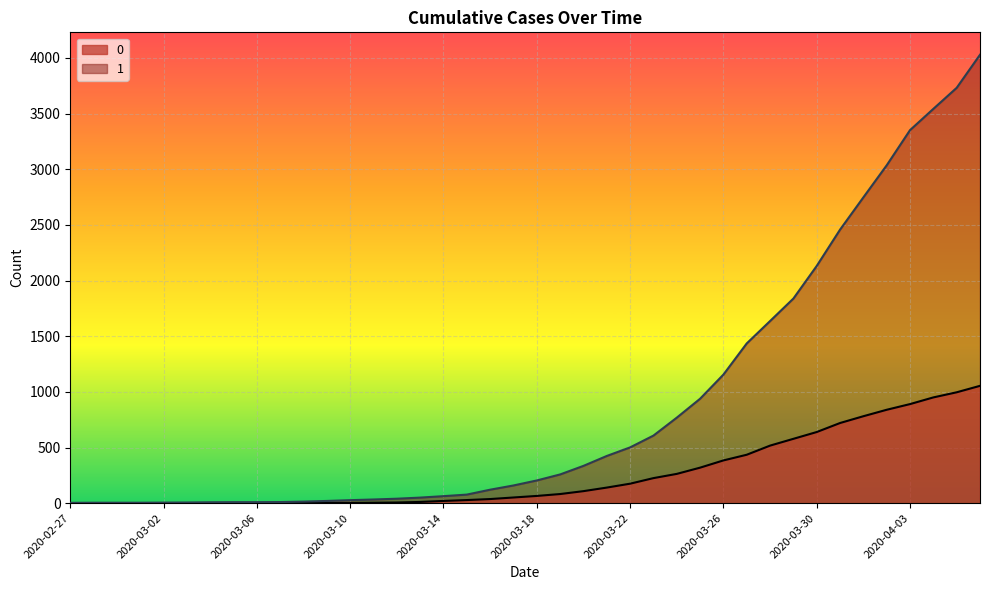

At how many categories does at least one series exceed 2888?

5